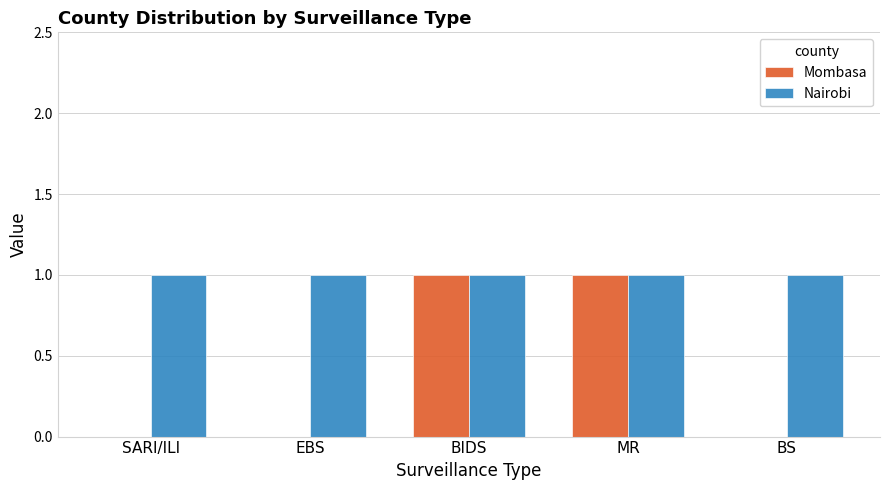

Which series has the largest total across all categories?

Nairobi